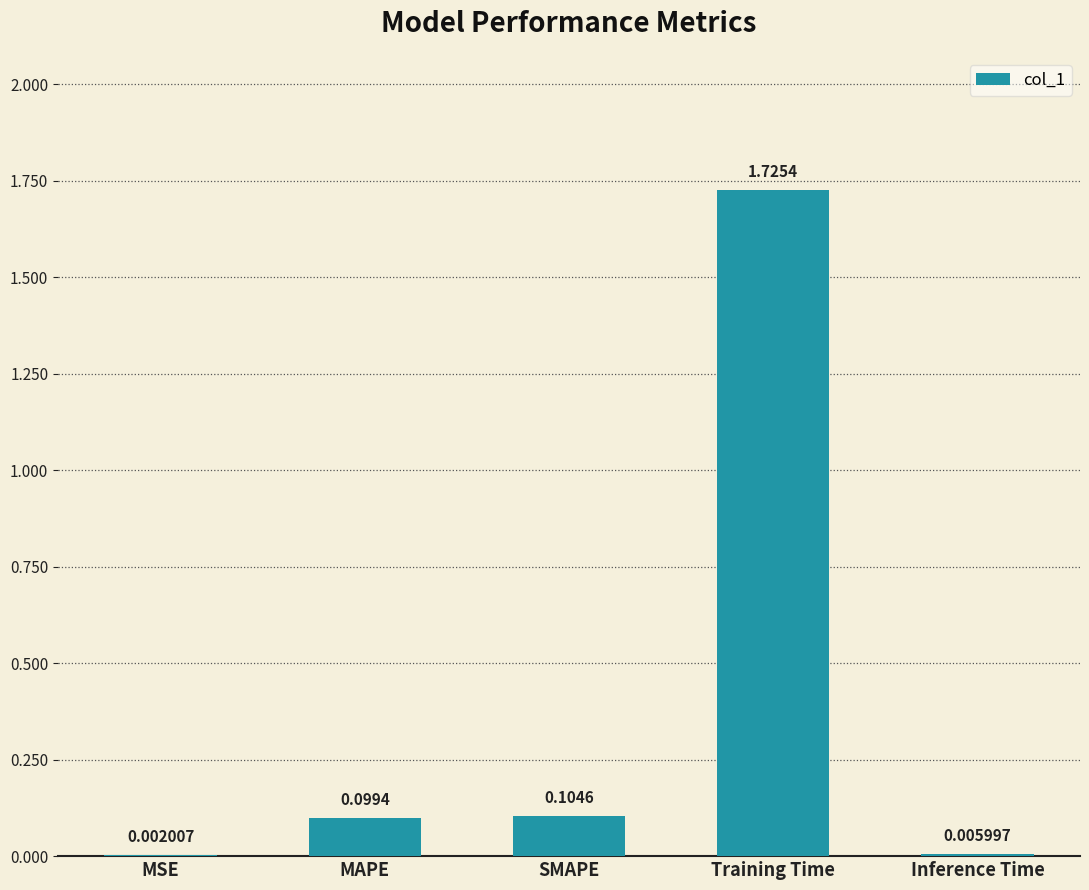

At which label is the value closest to 0?

MSE